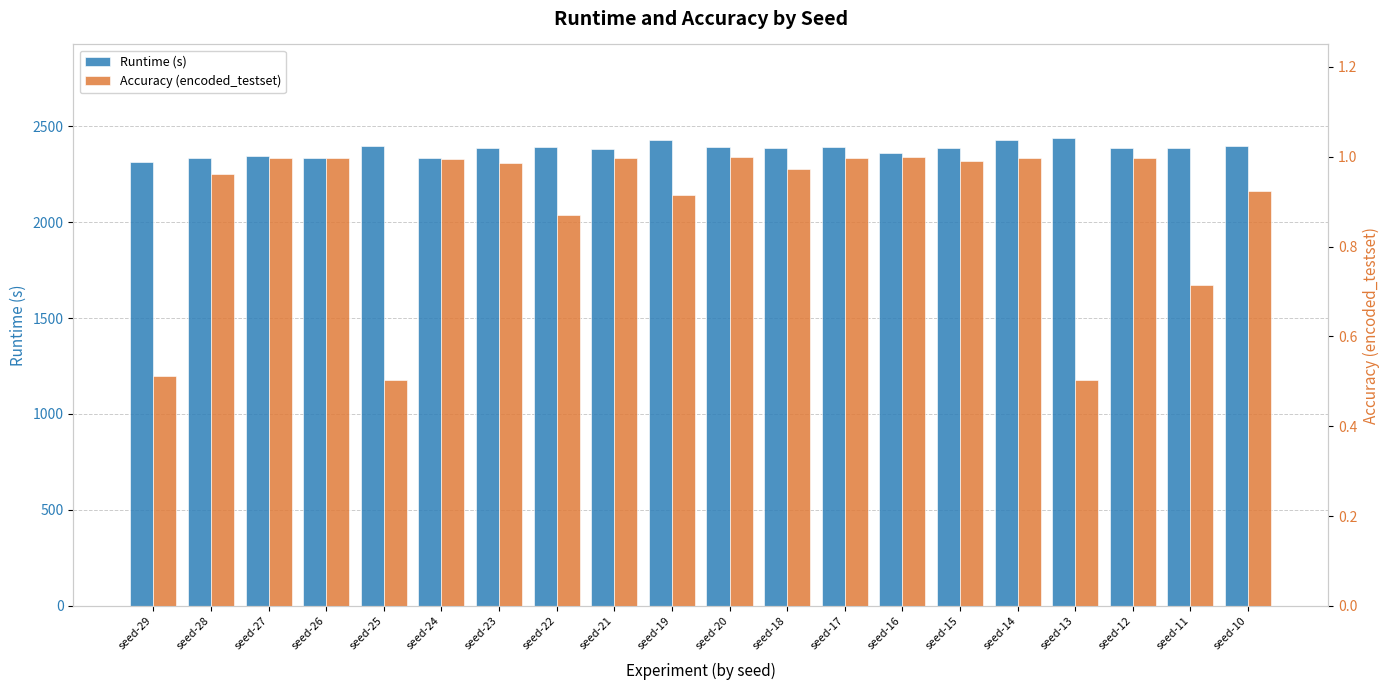

Reading left to right, transcribe all the data shown in this chart.

Runtime (s): seed-29=2313.0	seed-28=2334.0	seed-27=2344.0	seed-26=2335.0	seed-25=2397.0	seed-24=2332.0	seed-23=2385.0	seed-22=2392.0	seed-21=2382.0	seed-19=2429.0	seed-20=2389.0	seed-18=2386.0	seed-17=2393.0	seed-16=2360.0	seed-15=2387.0	seed-14=2429.0	seed-13=2438.0	seed-12=2384.0	seed-11=2384.0	seed-10=2395.0
Accuracy (encoded_testset): seed-29=0.5	seed-28=1.0	seed-27=1.0	seed-26=1.0	seed-25=0.5	seed-24=1.0	seed-23=1.0	seed-22=0.9	seed-21=1.0	seed-19=0.9	seed-20=1.0	seed-18=1.0	seed-17=1.0	seed-16=1.0	seed-15=1.0	seed-14=1.0	seed-13=0.5	seed-12=1.0	seed-11=0.7	seed-10=0.9